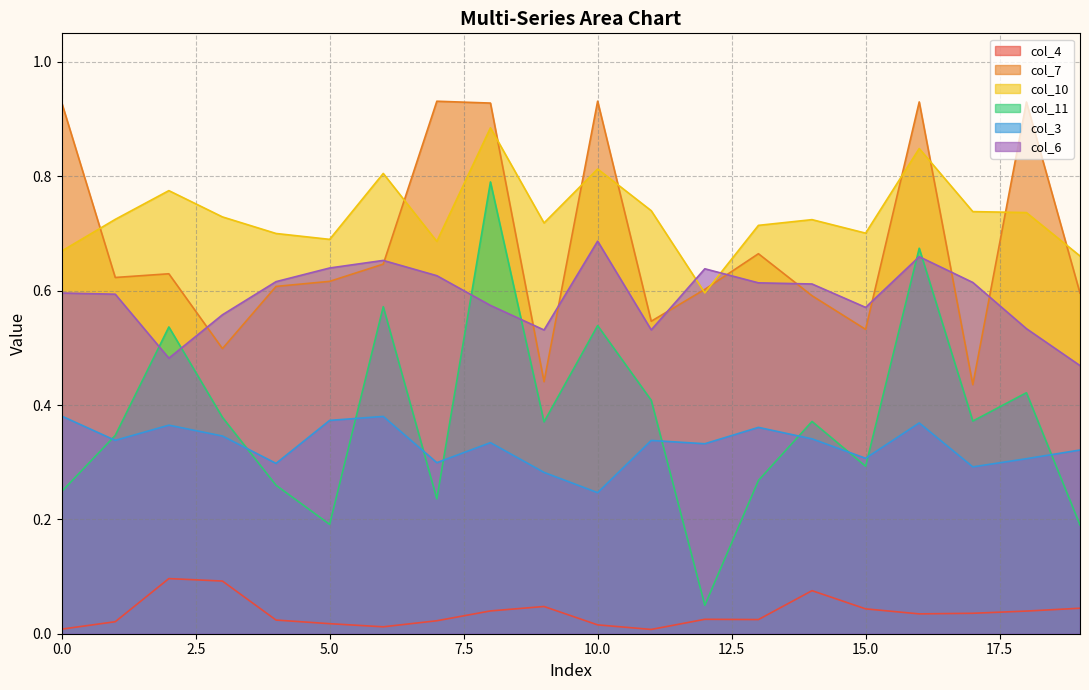

How many interior local peaks does the col_11 series have?

7